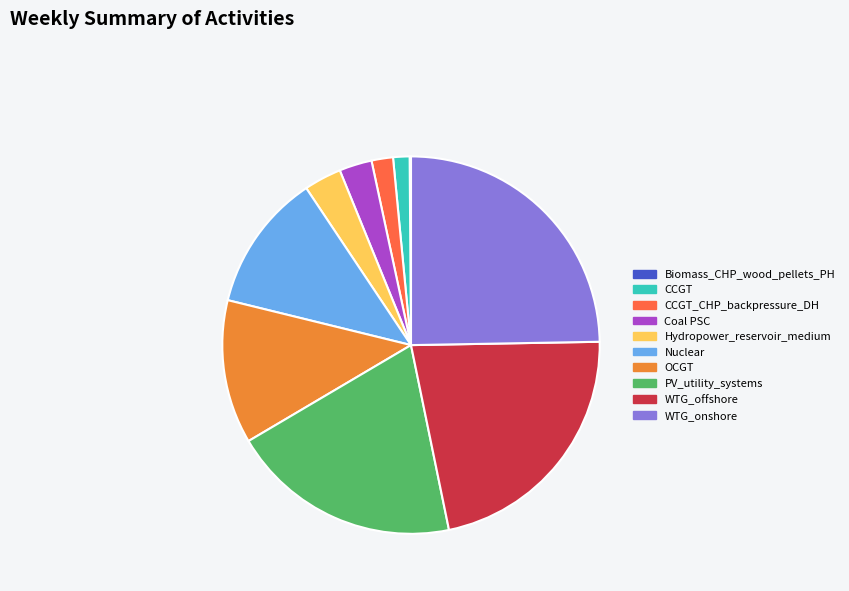

Which slice is the largest?

WTG_onshore